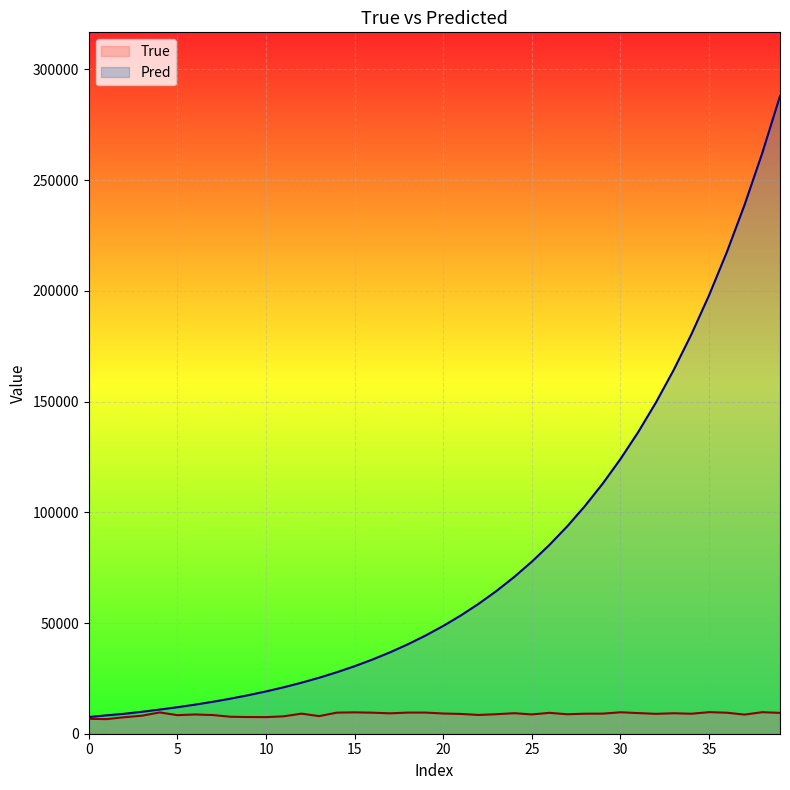

What is the smallest value displayed?

6587.0